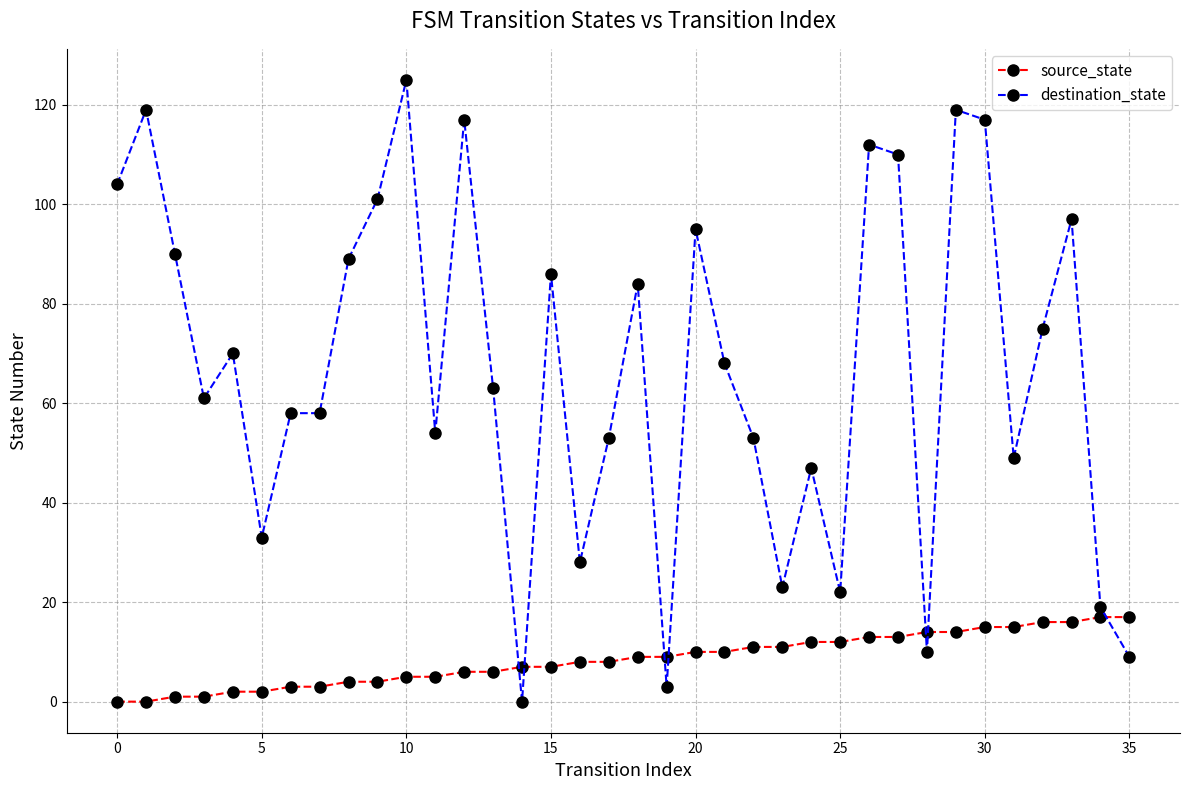

At how many categories does at least one series exceed 10?

34